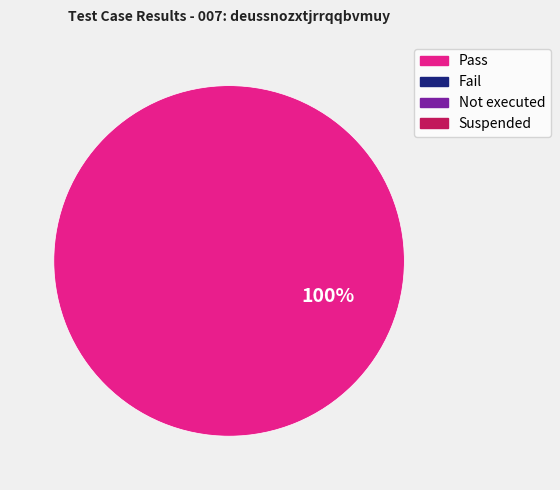

Does any single category account for the majority?

Yes